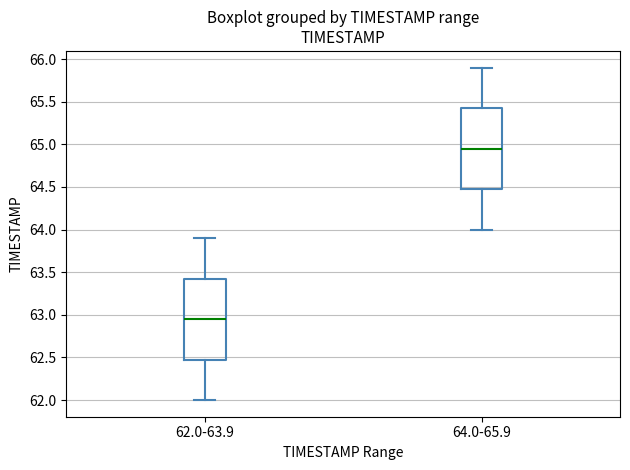

Where is the lower edge of the box for 62.0-63.9 on the y-axis? The values are not printed on the chart, so give them approximately, as read against the axis.

62.50